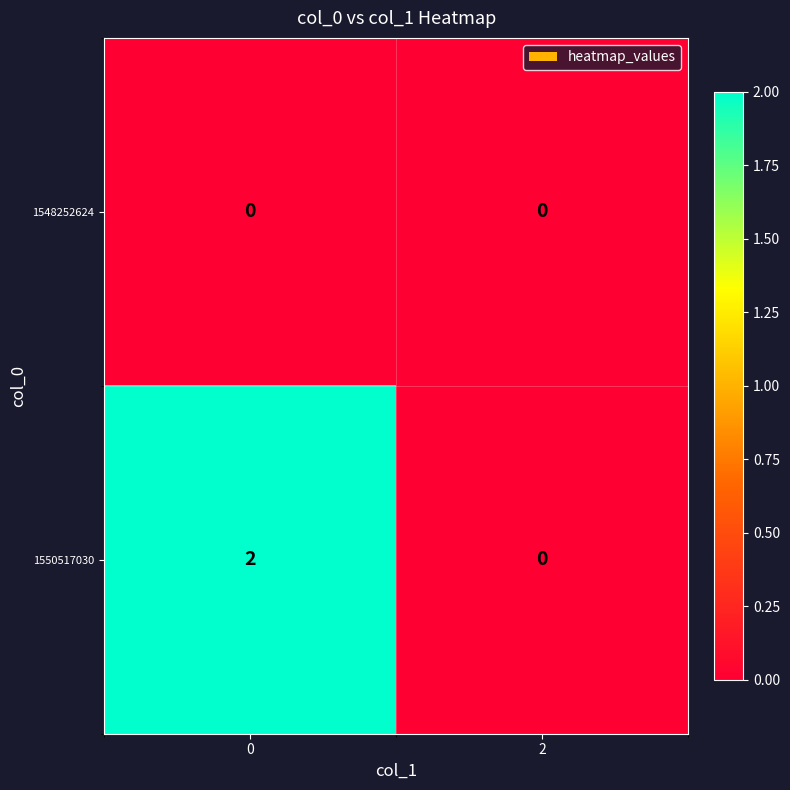

List the series in order of their overall mean, lowest first.

1548252624, 1550517030